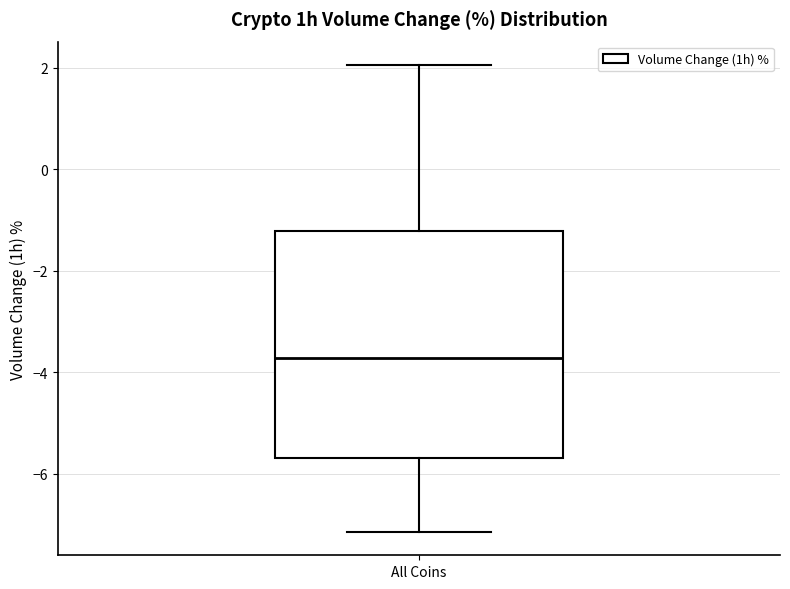

Read this box plot against the y-axis: the position of the median line, the range covered by the box, and the ends of both whiskers. The values are not printed on the chart, so give them approximately, as read against the axis.

median -3.8, box -5.6 to -1.2, whiskers -7.2 to 2.0